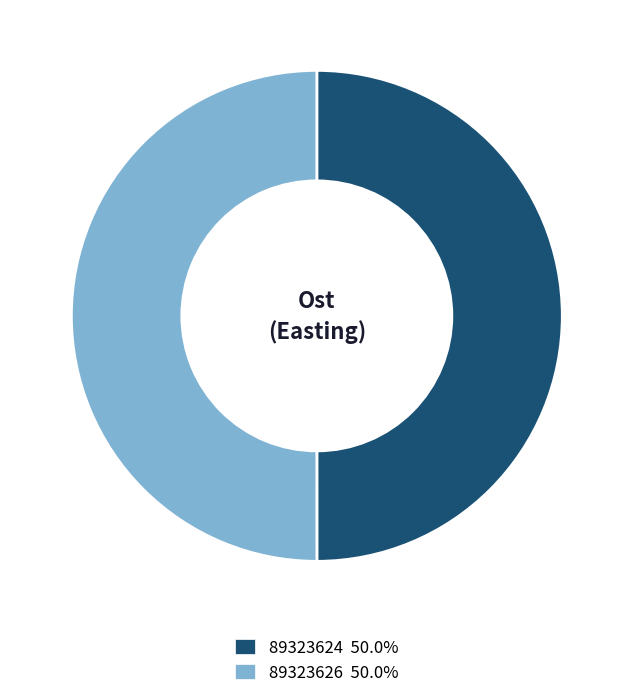

Approximately how many times larger is the value at 89323626 compared to 89323624?

1.0